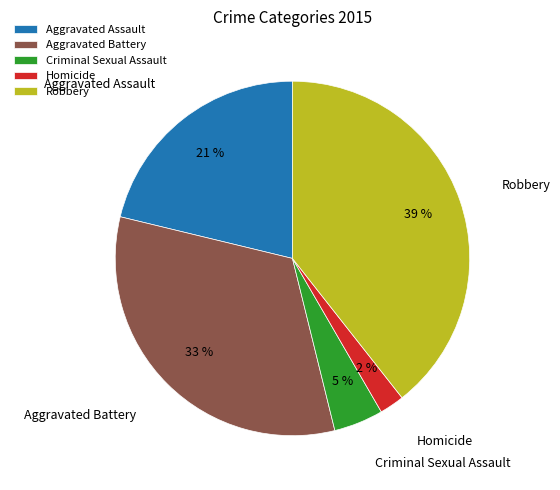

Between Robbery and Aggravated Assault, which is larger?

Robbery